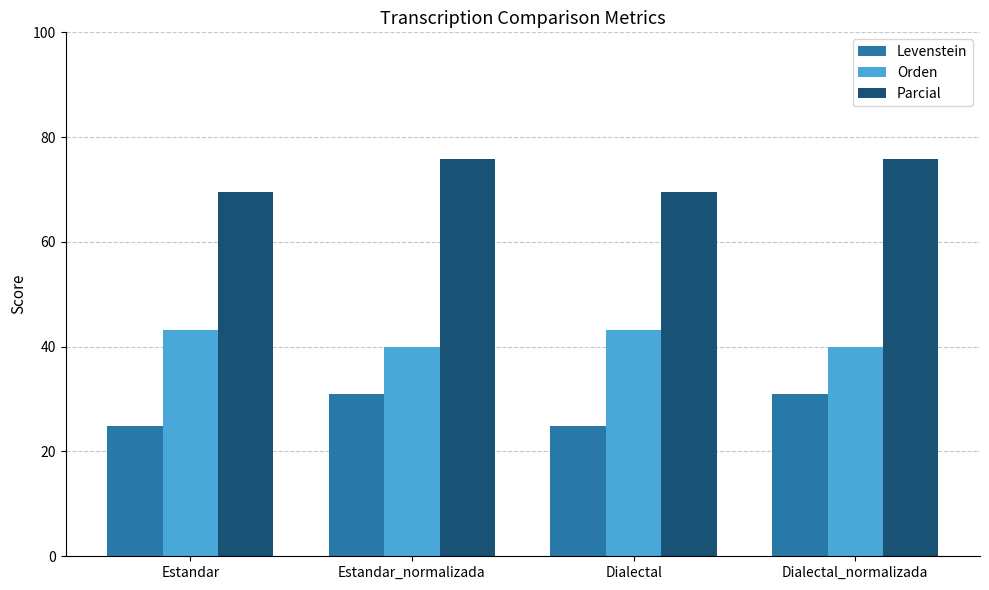

How many Levenstein values are between 24 and 30?

2